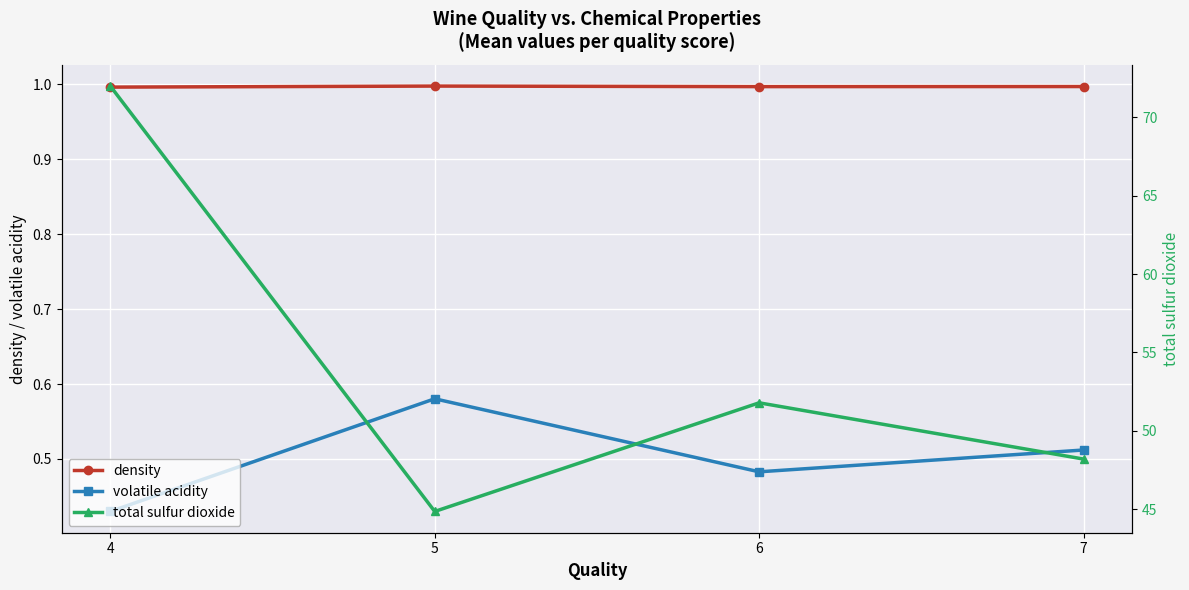

How many interior local valleys does the volatile acidity series have?

1